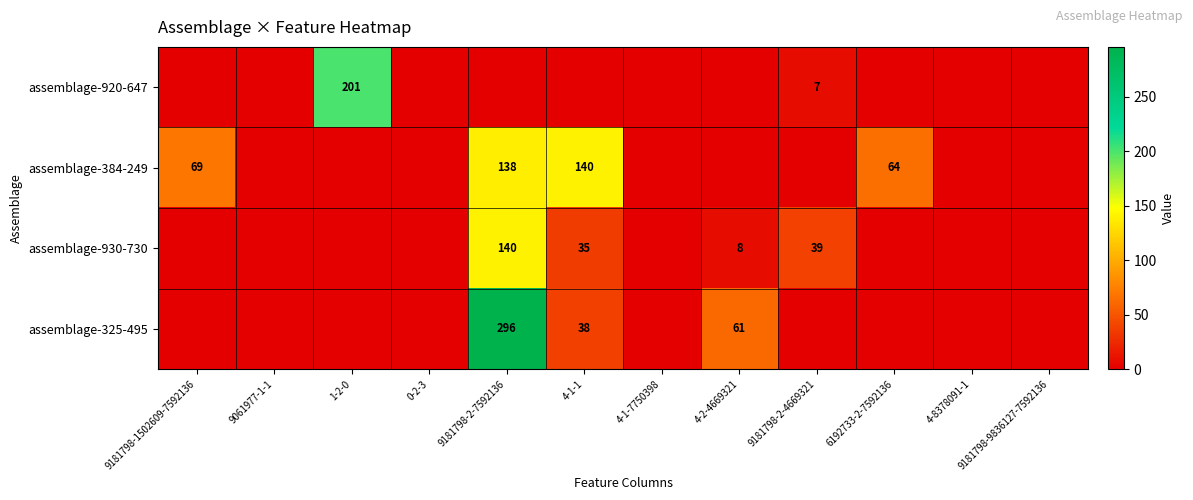

Is it true that assemblage-930-730 equals 39 at 9181798-2-4669321?

True